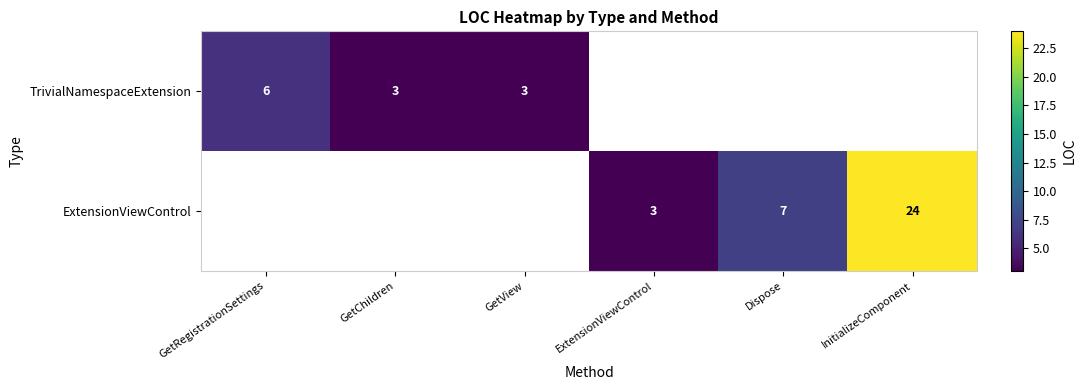

True or false: ExtensionViewControl has a value of 24 at InitializeComponent.

True